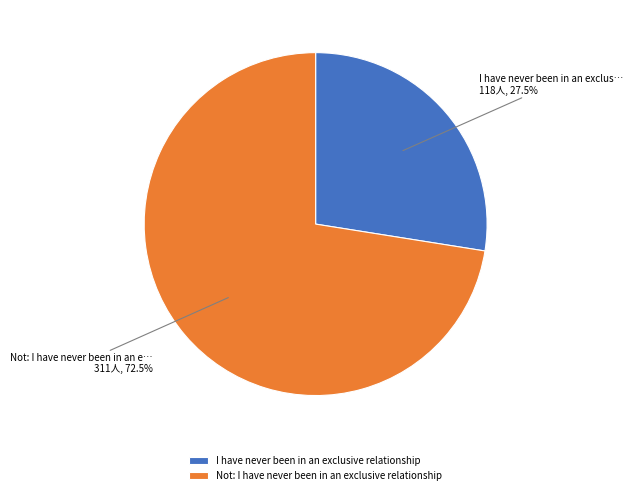

Which slice is the largest?

Not: I have never been in an exclusive relationship